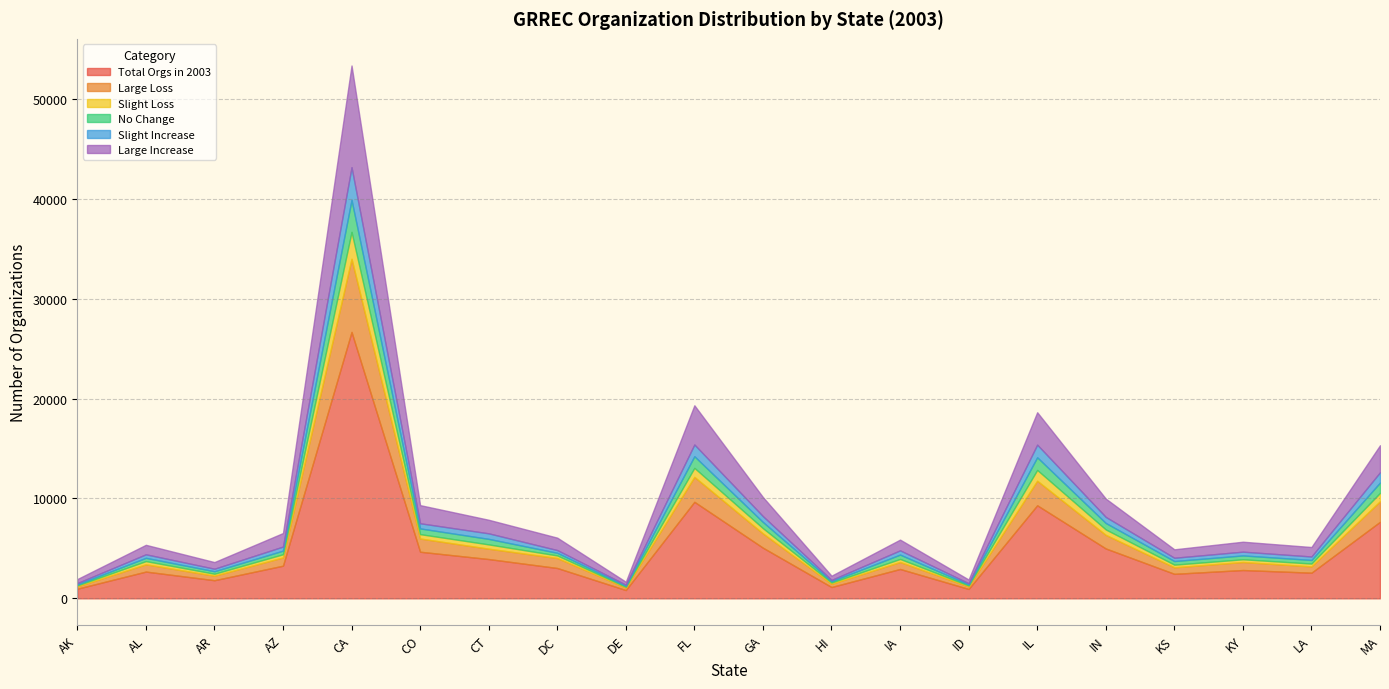

Reading left to right, transcribe all the data shown in this chart.

Total Orgs in 2003: AK=965	AL=2680	AR=1816	AZ=3270	CA=26686	CO=4668	CT=3935	DC=3039	DE=831	FL=9669	GA=5071	HI=1134	IA=2941	ID=942	IL=9320	IN=4995	KS=2455	KY=2836	LA=2570	MA=7668
GRREC_Large_Loss_in_2003: AK=231	AL=730	AR=452	AZ=827	CA=7321	CO=1324	CT=1039	DC=999	DE=244	FL=2495	GA=1432	HI=323	IA=698	ID=251	IL=2457	IN=1361	KS=652	KY=802	LA=630	MA=2059
GRREC_Slight_Loss_in_2003: AK=99	AL=320	AR=196	AZ=319	CA=2701	CO=438	CT=428	DC=259	DE=78	FL=904	GA=523	HI=126	IA=308	ID=91	IL=1084	IN=545	KS=267	KY=275	LA=285	MA=837
GRREC_No_Change_in_2003: AK=103	AL=328	AR=250	AZ=363	CA=3203	CO=573	CT=553	DC=265	DE=100	FL=1166	GA=622	HI=135	IA=434	ID=112	IL=1267	IN=647	KS=362	KY=385	LA=360	MA=1035
GRREC_Slight_Increase_in_2003: AK=128	AL=354	AR=252	AZ=408	CA=3274	CO=517	CT=557	DC=273	DE=110	FL=1176	GA=585	HI=126	IA=426	ID=117	IL=1266	IN=609	KS=329	KY=378	LA=347	MA=1031
GRREC_Large_Increase_in_2003: AK=404	AL=948	AR=666	AZ=1353	CA=10187	CO=1816	CT=1358	DC=1243	DE=299	FL=3928	GA=1909	HI=424	IA=1075	ID=371	IL=3246	IN=1833	KS=845	KY=996	LA=948	MA=2706